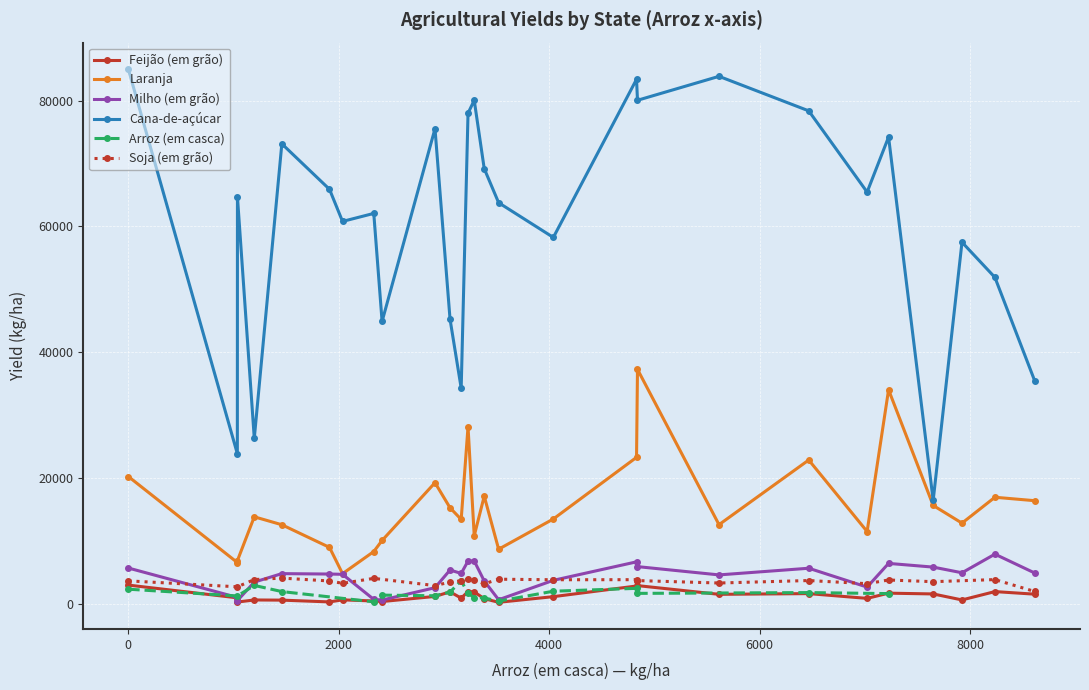

True or false: Milho (em grão) and Cana-de-açúcar intersect in this chart.

False